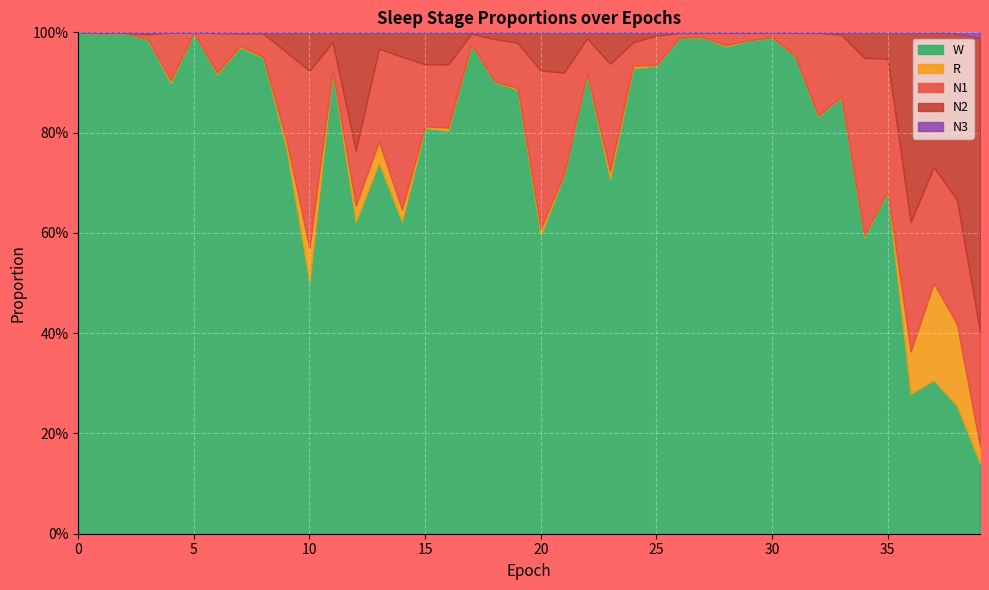

What are all the series names shown in the legend?

W, R, N1, N2, N3